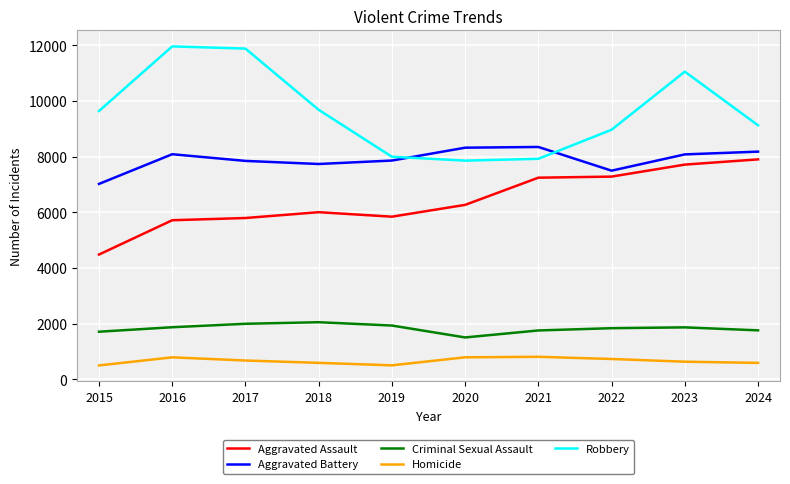

Is it true that Aggravated Battery equals 8346 at 2021?

True